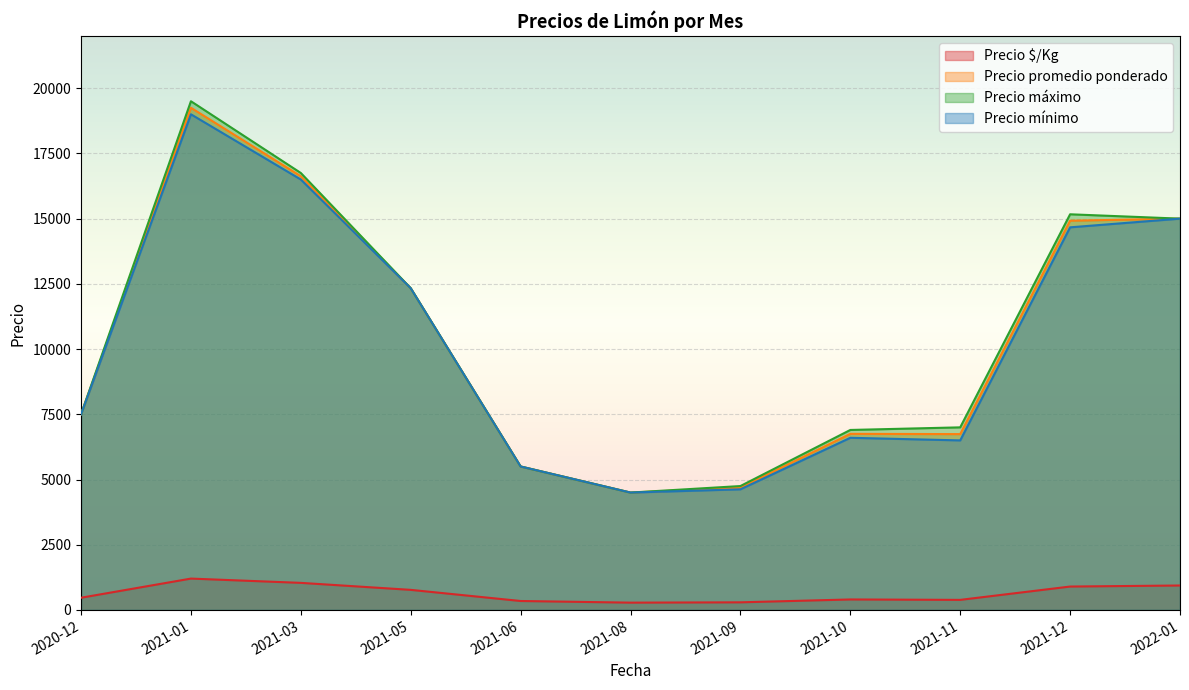

At which category is the sum across all series the highest?

2021-01